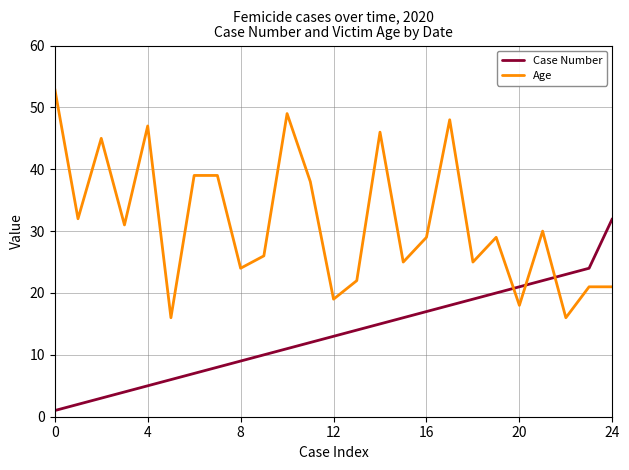

Reading left to right, transcribe all the data shown in this chart.

Case Number: 1	2	3	4	5	6	7	8	9	10	11	12	13	14	15	16	17	18	19	20	21	22	23	24	32
Age: 53	32	45	31	47	16	39	39	24	26	49	38	19	22	46	25	29	48	25	29	18	30	16	21	21